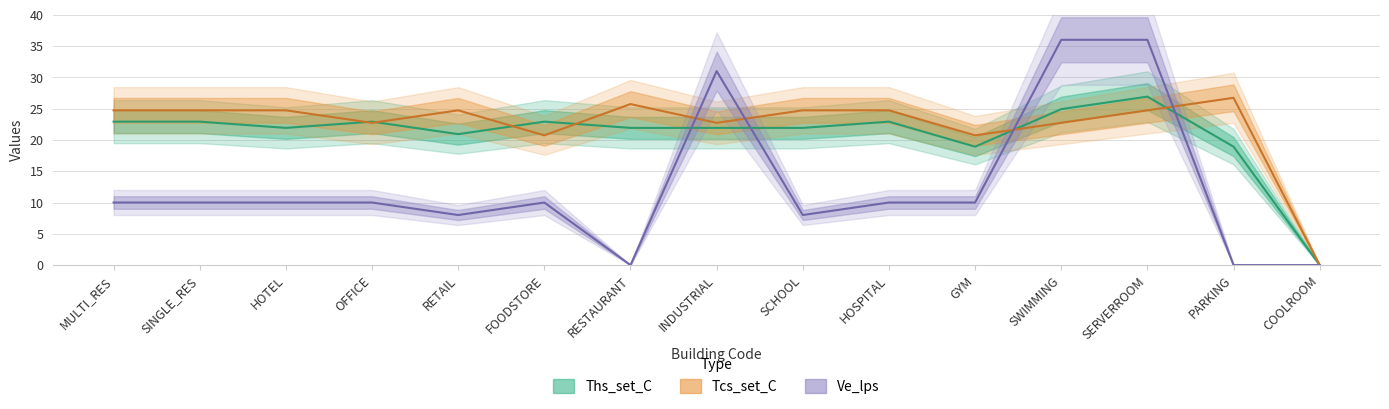

List the labels in order of Ve_lps value, smallest first.

RESTAURANT, PARKING, COOLROOM, RETAIL, SCHOOL, MULTI_RES, SINGLE_RES, HOTEL, OFFICE, FOODSTORE, HOSPITAL, GYM, INDUSTRIAL, SWIMMING, SERVERROOM